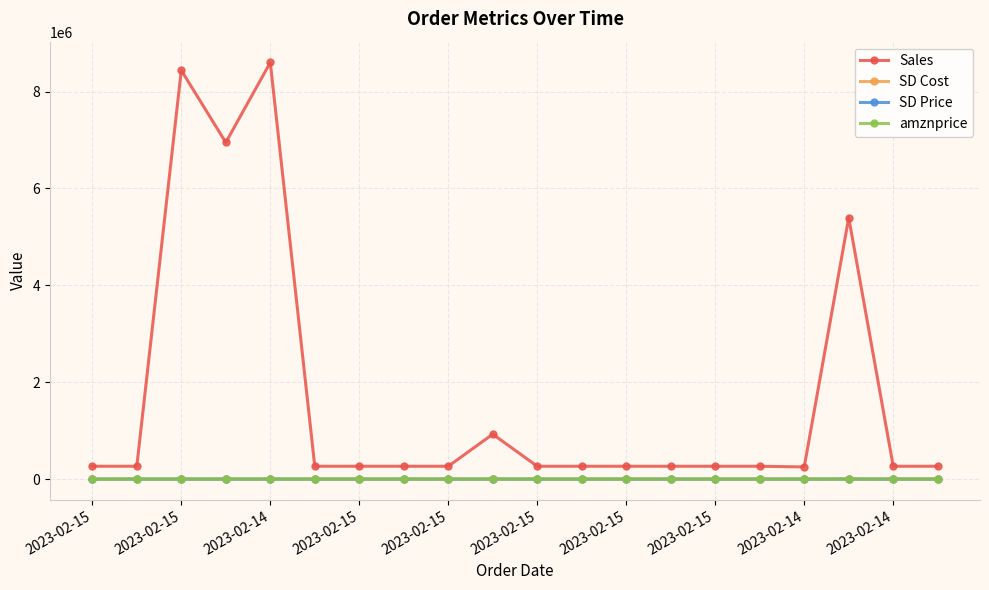

At how many categories does at least one series exceed 6749327?

3